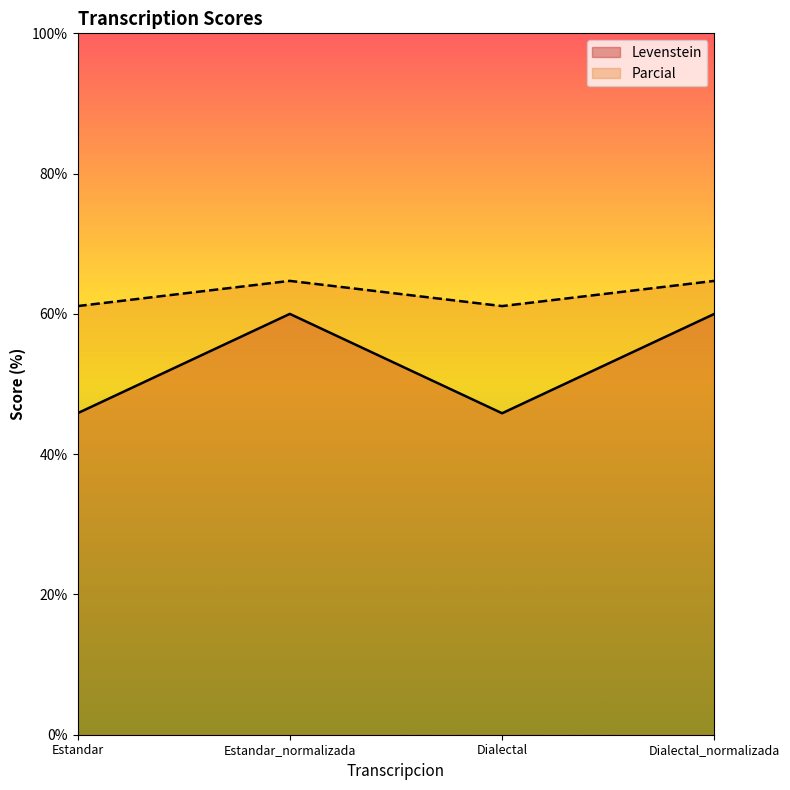

Which has a higher value, Estandar or Estandar_normalizada?

Estandar_normalizada